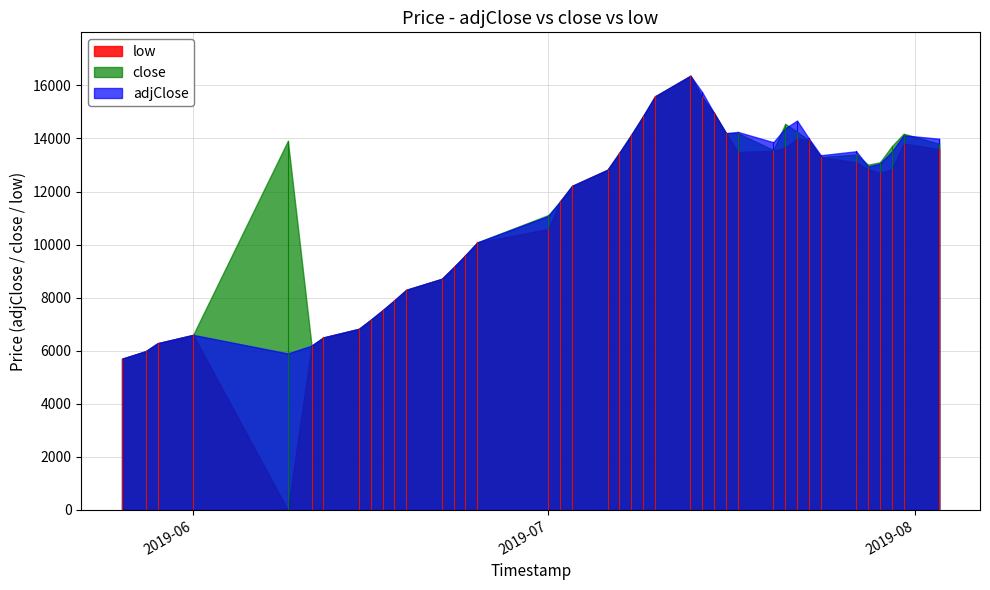

True or false: adjClose has a value of 22960 at 37.

False